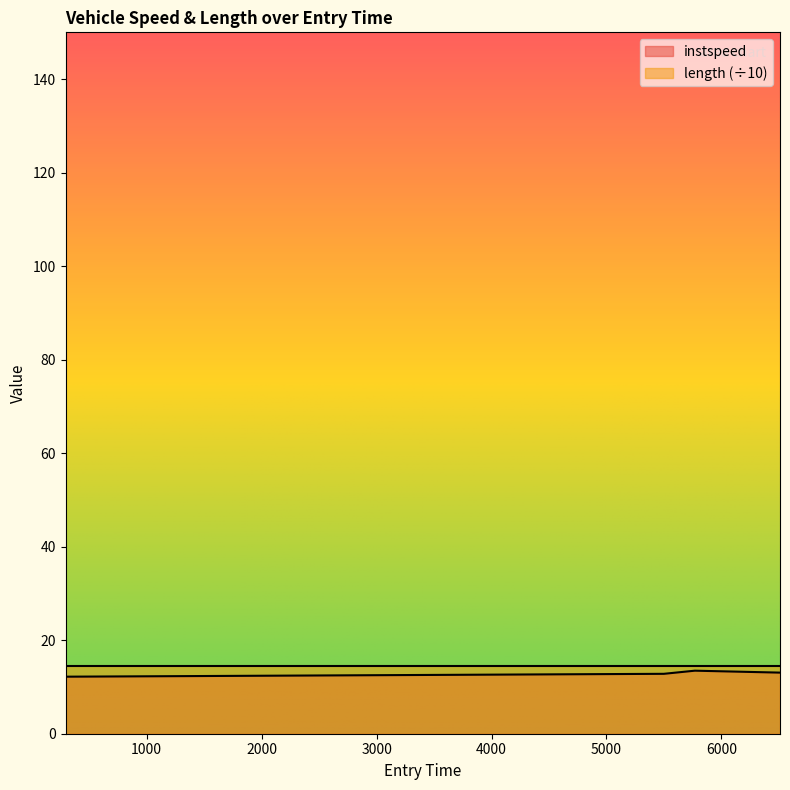

What is the minimum value shown in the chart?

12.2